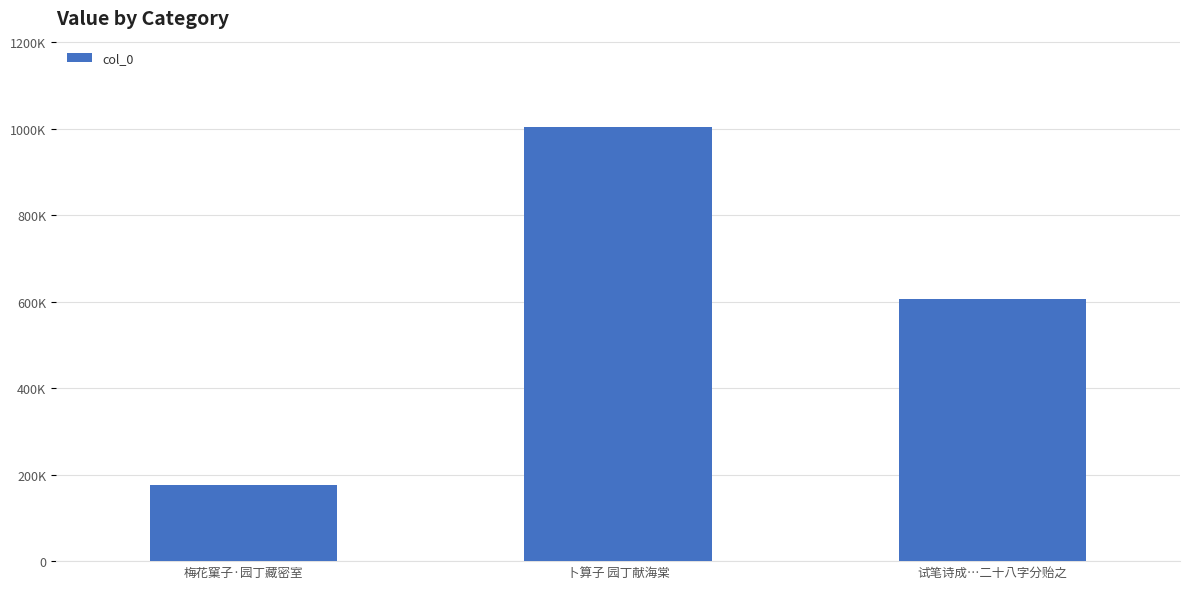

Between 卜算子 园丁献海棠 and 试笔诗成…二十八字分贻之, which is larger?

卜算子 园丁献海棠